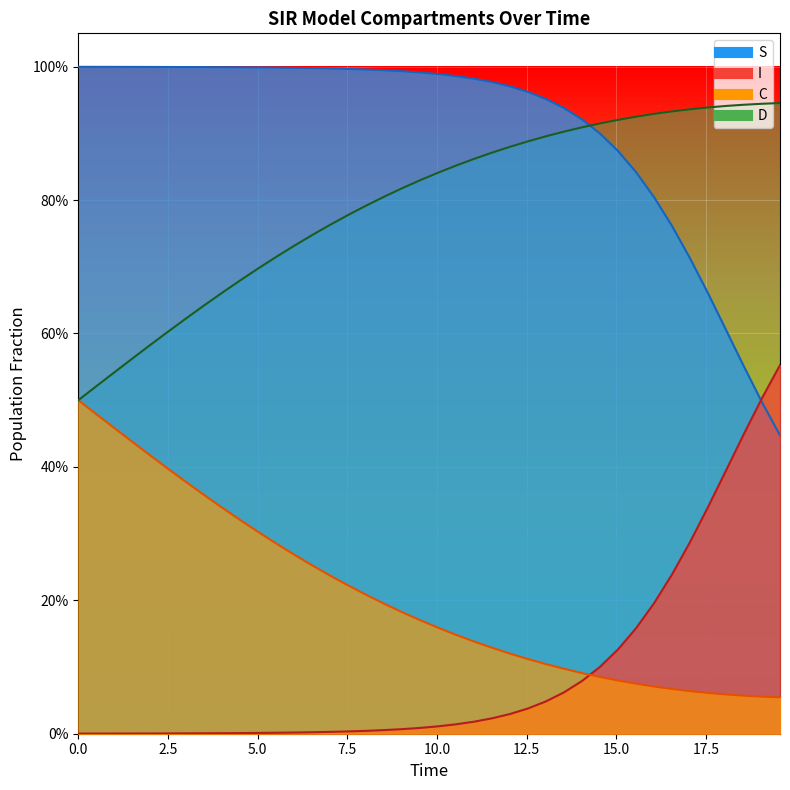

Reading left to right, what are all the values shown in this chart?

S: 0.0	0.0	0.0	0.0	0.0	0.0	0.0	0.0	0.0	0.0	0.0	0.0	0.0	0.0	0.0	0.0	0.0	0.0	0.0	0.0	0.0	0.0	0.0	0.0	0.0	0.0	0.0	0.1	0.1	0.1	0.1	0.2	0.2	0.2	0.3	0.3	0.4	0.4	0.5	0.6
I: 1.0	1.0	1.0	1.0	1.0	1.0	1.0	1.0	1.0	1.0	1.0	1.0	1.0	1.0	1.0	1.0	1.0	1.0	1.0	1.0	1.0	1.0	1.0	1.0	1.0	1.0	1.0	0.9	0.9	0.9	0.9	0.8	0.8	0.8	0.7	0.7	0.6	0.6	0.5	0.4
C: 0.5	0.5	0.5	0.4	0.4	0.4	0.4	0.4	0.3	0.3	0.3	0.3	0.3	0.3	0.2	0.2	0.2	0.2	0.2	0.2	0.2	0.1	0.1	0.1	0.1	0.1	0.1	0.1	0.1	0.1	0.1	0.1	0.1	0.1	0.1	0.1	0.1	0.1	0.1	0.1
D: 0.5	0.5	0.5	0.6	0.6	0.6	0.6	0.6	0.7	0.7	0.7	0.7	0.7	0.7	0.8	0.8	0.8	0.8	0.8	0.8	0.8	0.9	0.9	0.9	0.9	0.9	0.9	0.9	0.9	0.9	0.9	0.9	0.9	0.9	0.9	0.9	0.9	0.9	0.9	0.9